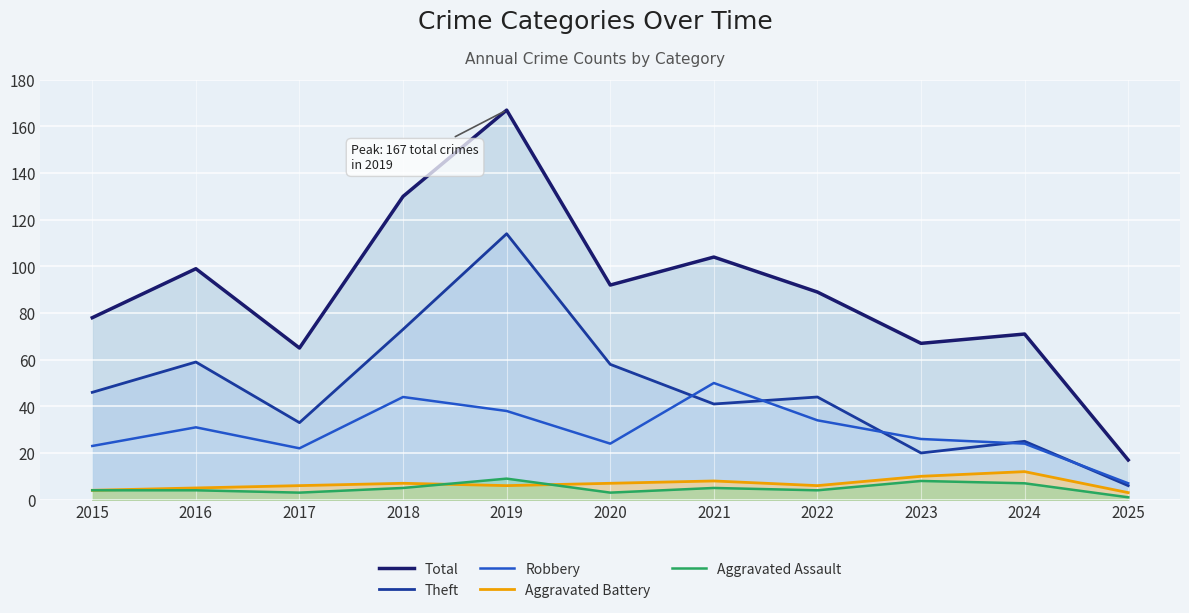

What is the total value across all series at 2023?

131